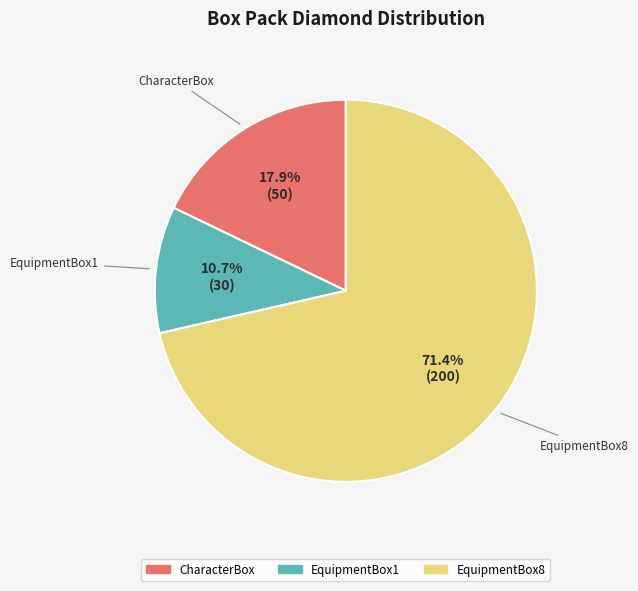

Between EquipmentBox8 and CharacterBox, which is larger?

EquipmentBox8